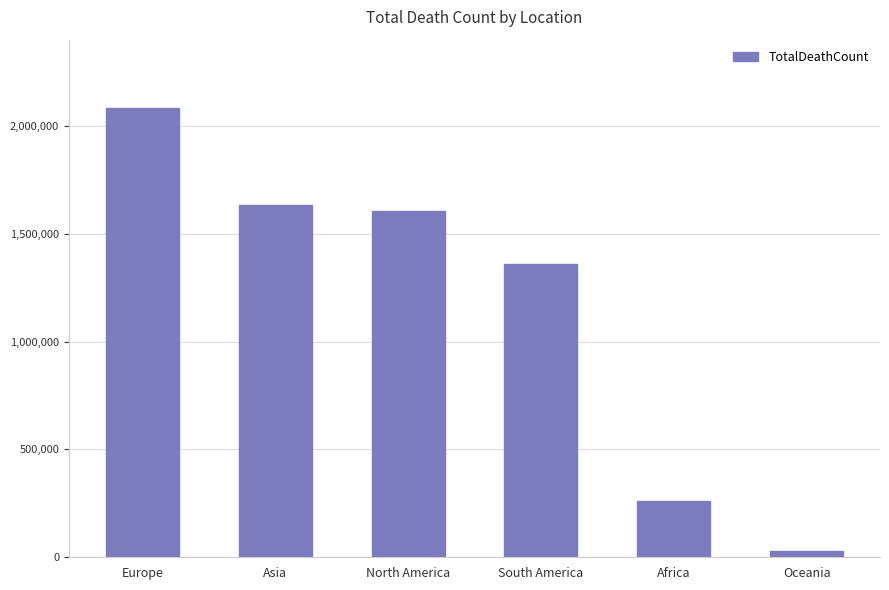

Count the number of categories in the chart.

6